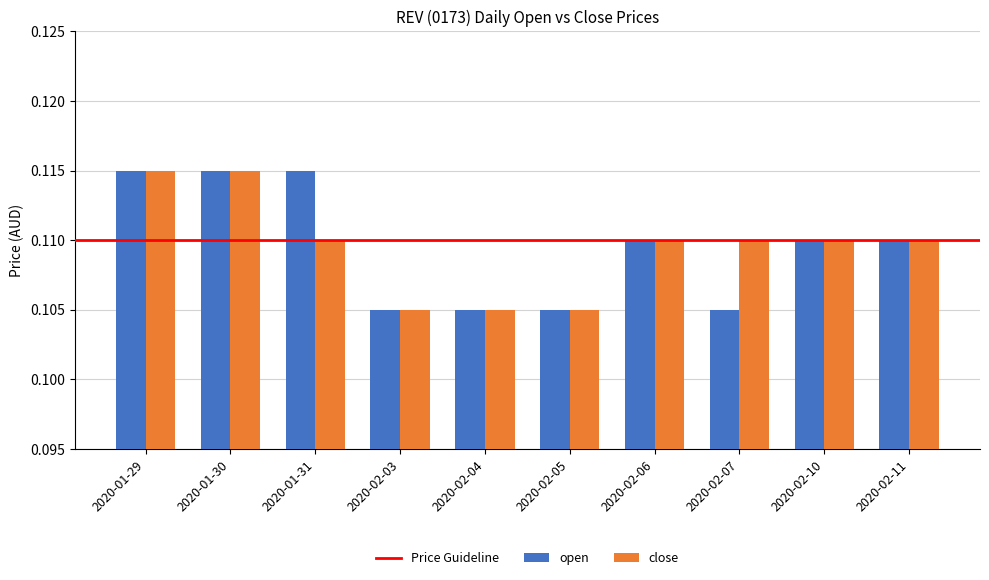

What is the total value across all series at 2020-02-07?

0.2